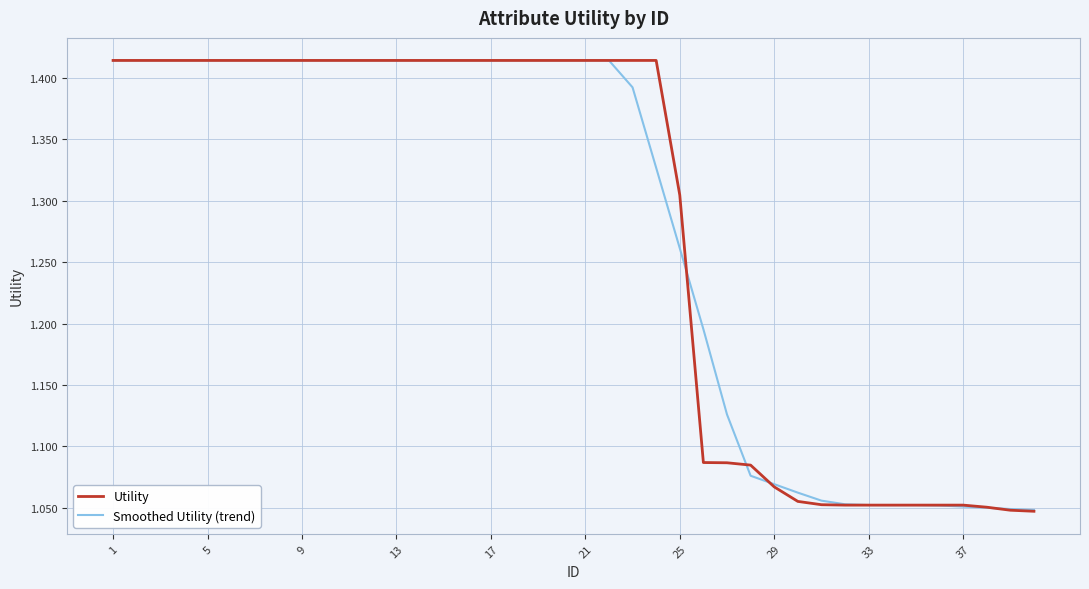

Rank the series by their average value, from highest to lowest.

Utility, Smoothed Utility (trend)